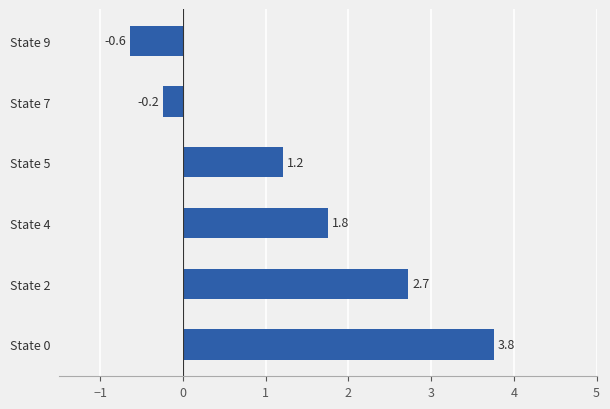

Rank the categories by value from lowest to highest.

State 9, State 7, State 5, State 4, State 2, State 0